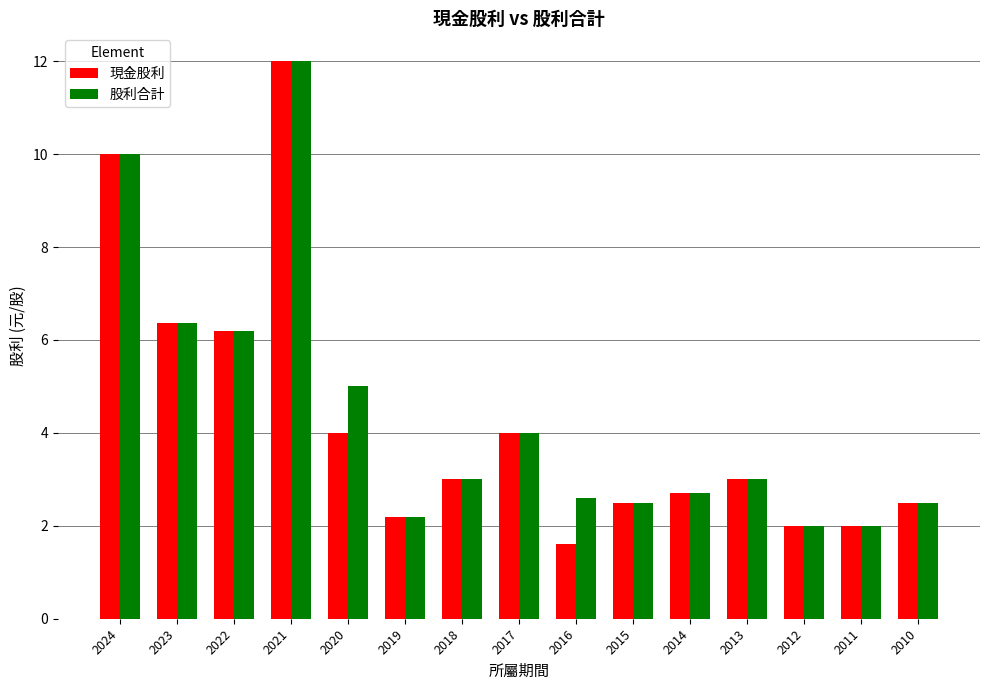

What is the greatest value displayed?

12.0